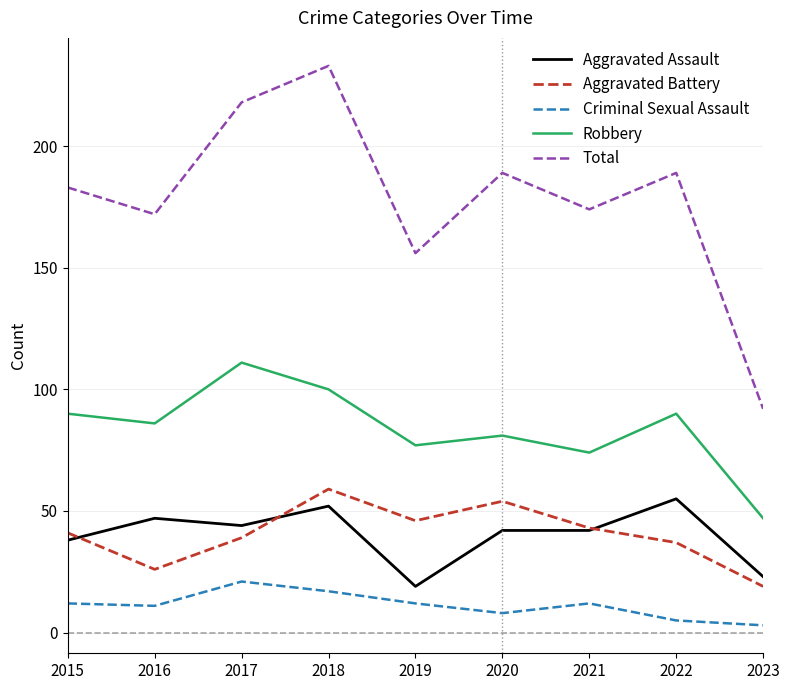

Which series has the largest range (max minus min)?

Total